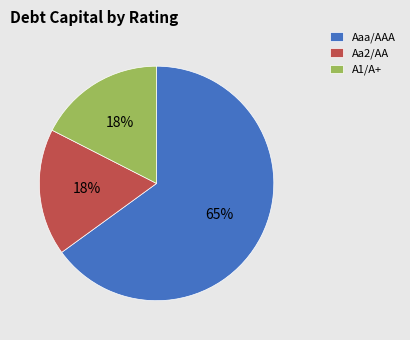

Count the number of slices in the pie.

3